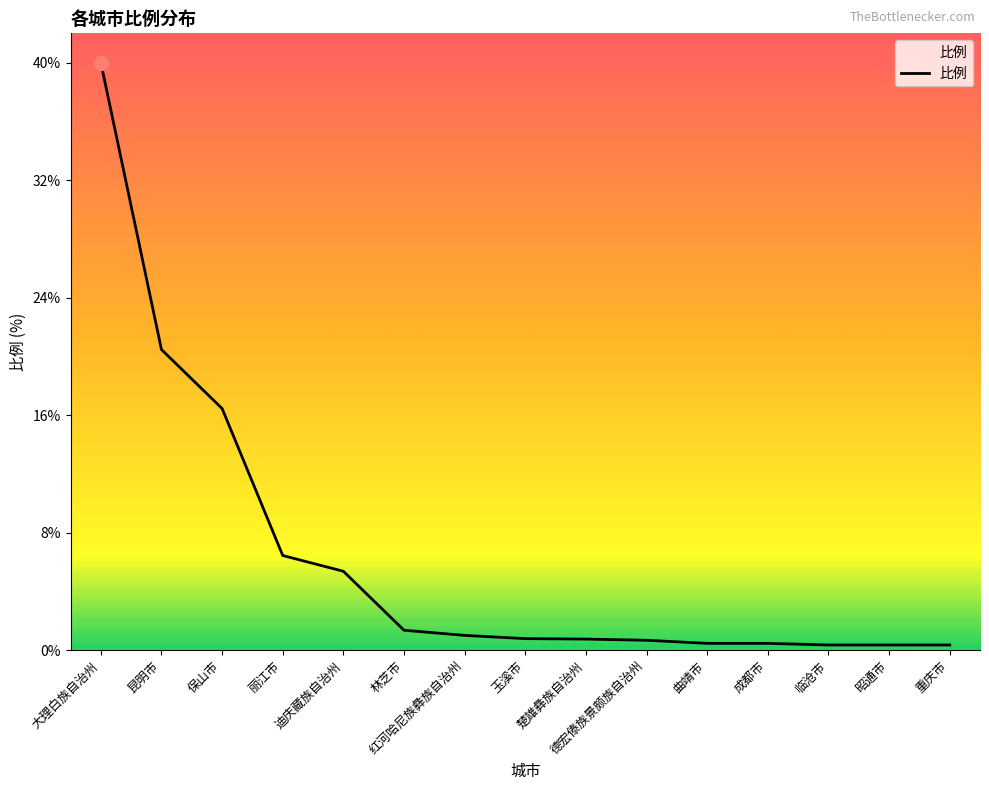

What is the approximate value at 大理白族自治州?

39.9